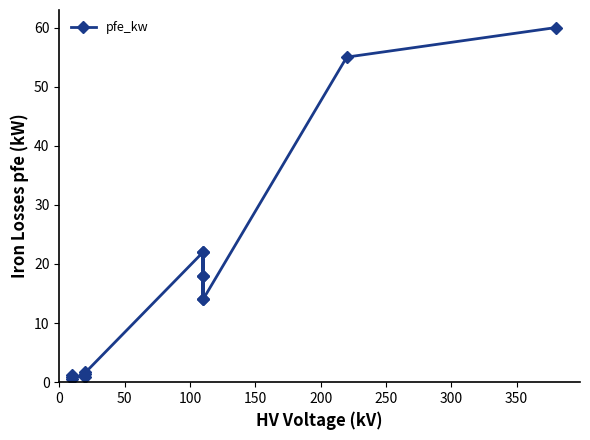

The chart shows a value of 0.3 at 100. True or false?

False